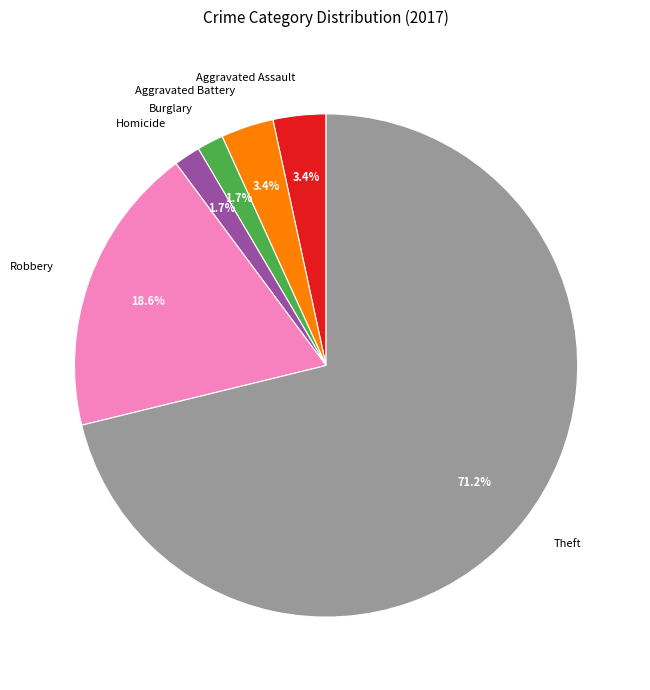

How much of the chart is everything except Burglary?

98.3%